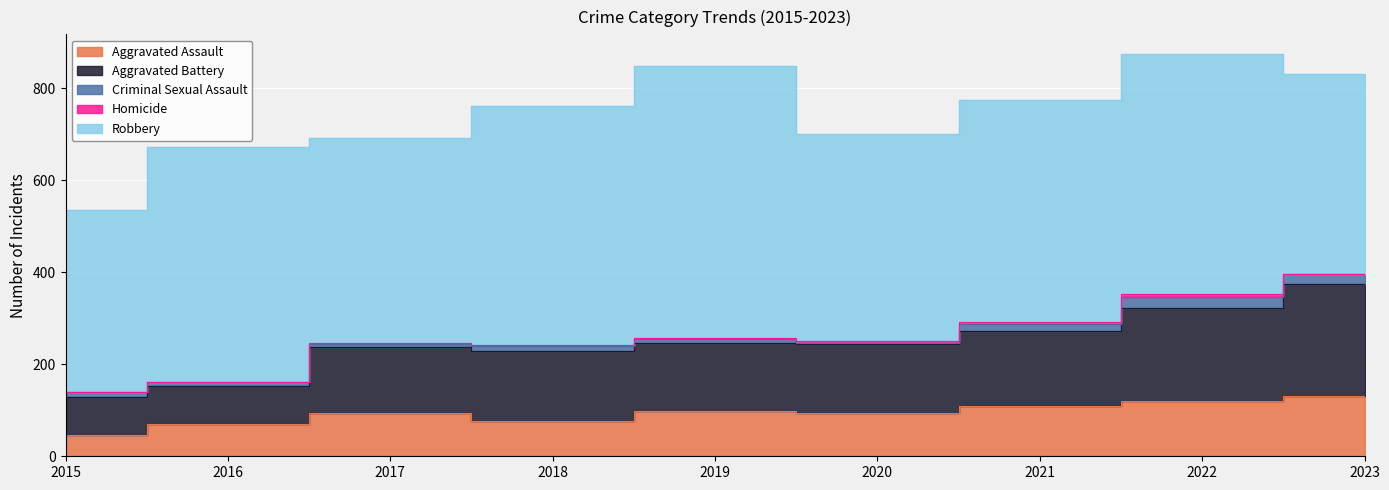

True or false: Robbery and Aggravated Battery cross at least once.

False